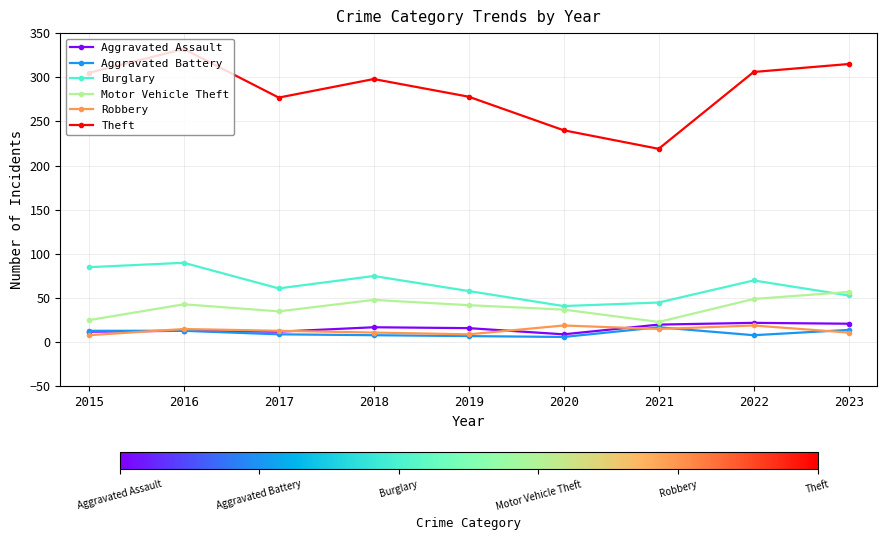

How many interior local peaks does the Theft series have?

2